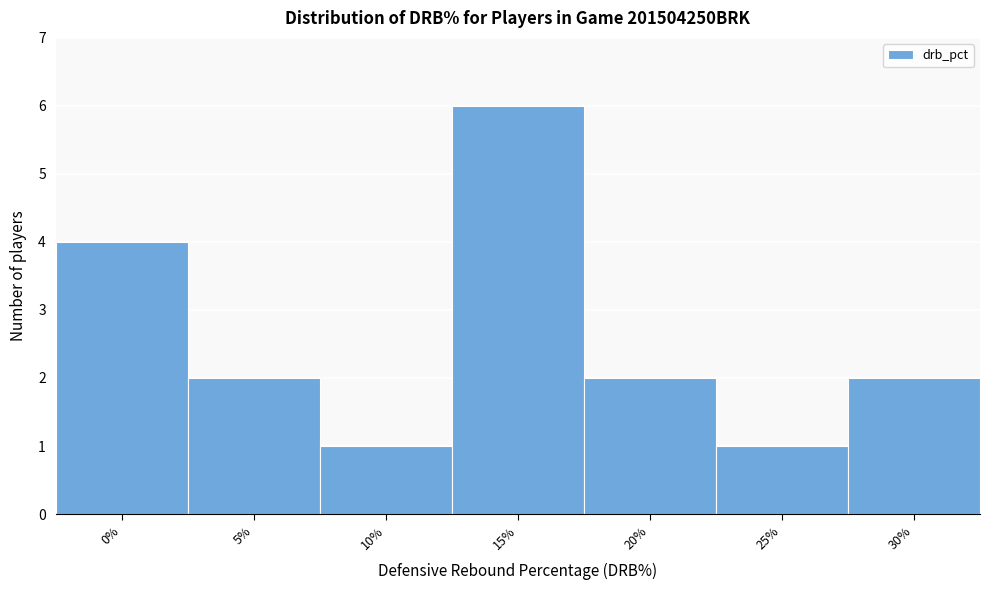

Reading left to right, list all the values displayed in this chart.

0%=4	5%=2	10%=1	15%=6	20%=2	25%=1	30%=2